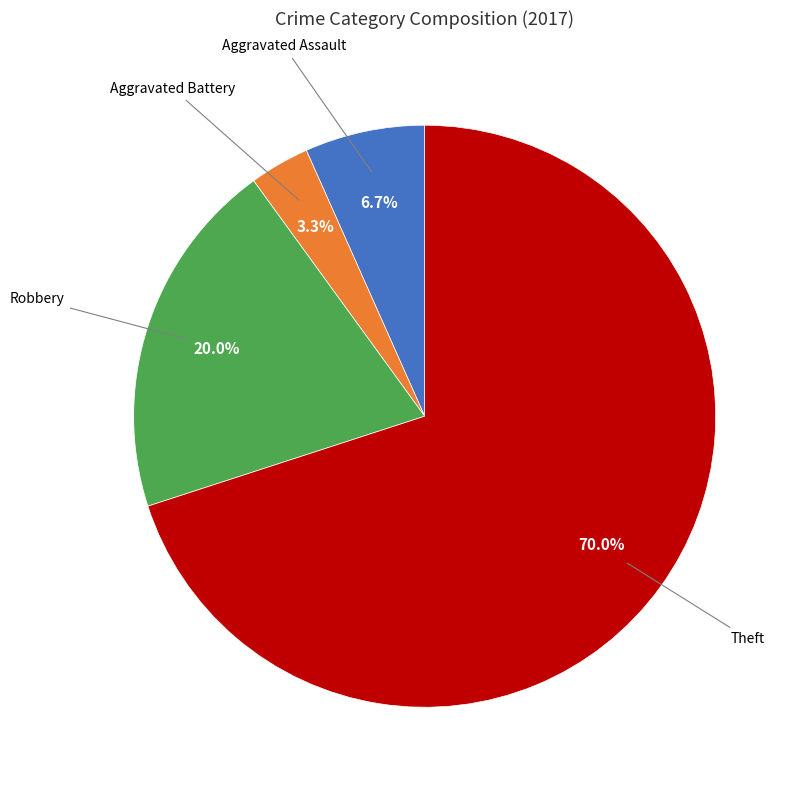

Is there a majority slice in this chart?

Yes